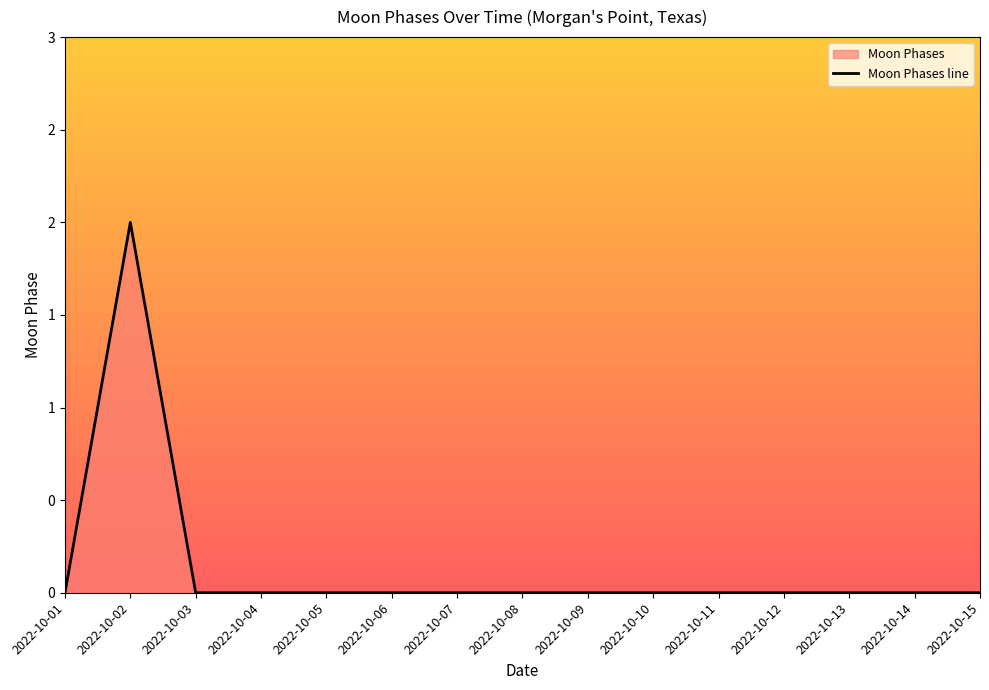

Rank the categories by value from lowest to highest.

2022-10-01, 2022-10-03, 2022-10-04, 2022-10-05, 2022-10-06, 2022-10-07, 2022-10-08, 2022-10-09, 2022-10-10, 2022-10-11, 2022-10-12, 2022-10-13, 2022-10-14, 2022-10-15, 2022-10-02